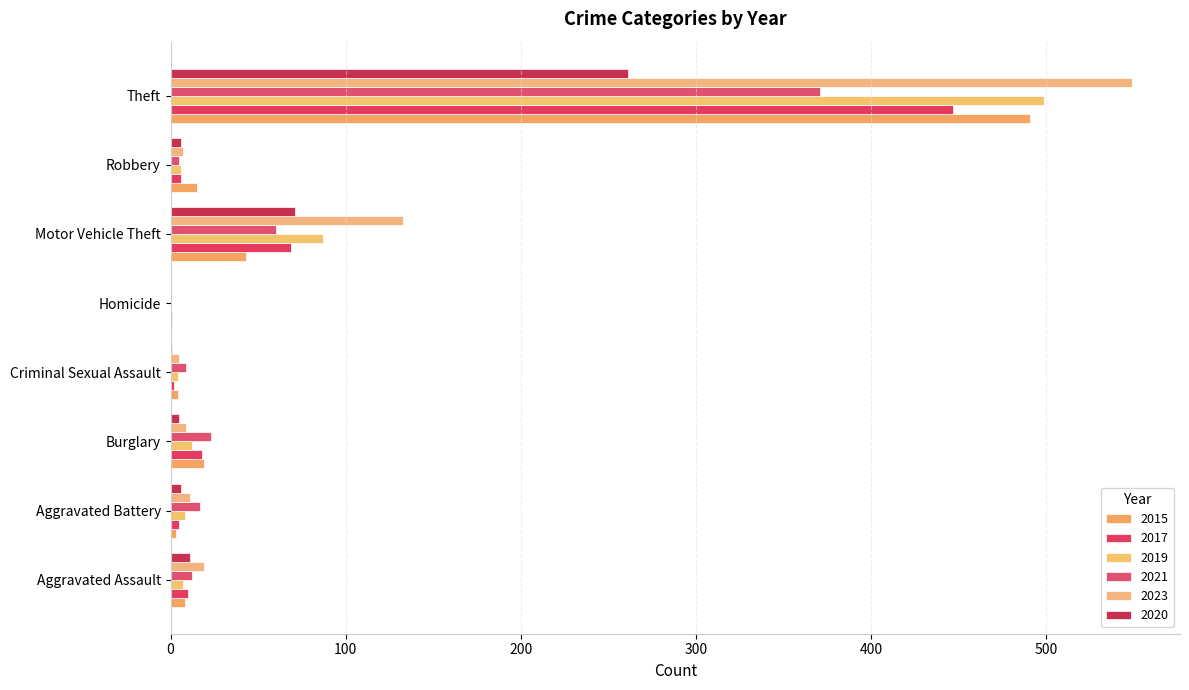

Rank the categories by 2020 value from highest to lowest.

Theft, Motor Vehicle Theft, Aggravated Assault, Aggravated Battery, Robbery, Burglary, Criminal Sexual Assault, Homicide